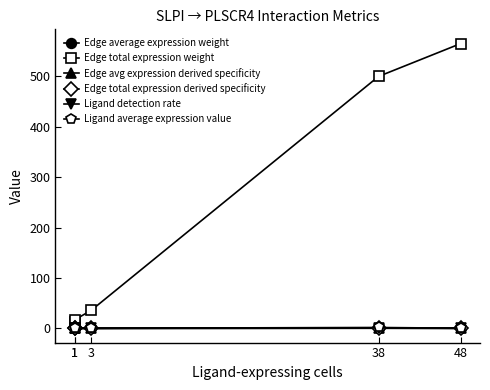

Is it true that Edge total expression derived specificity equals 0.0 at 1?

True